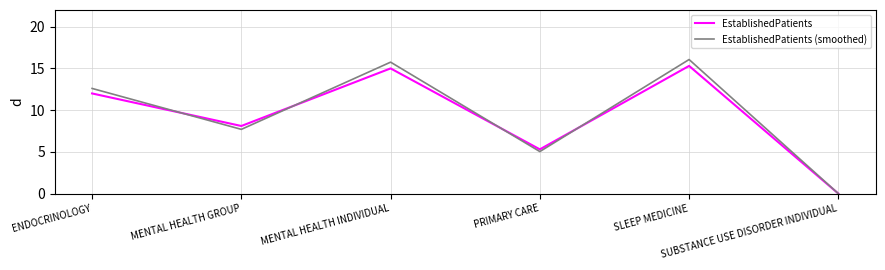

Where is EstablishedPatients (smoothed) nearest to the value 8?

MENTAL HEALTH GROUP